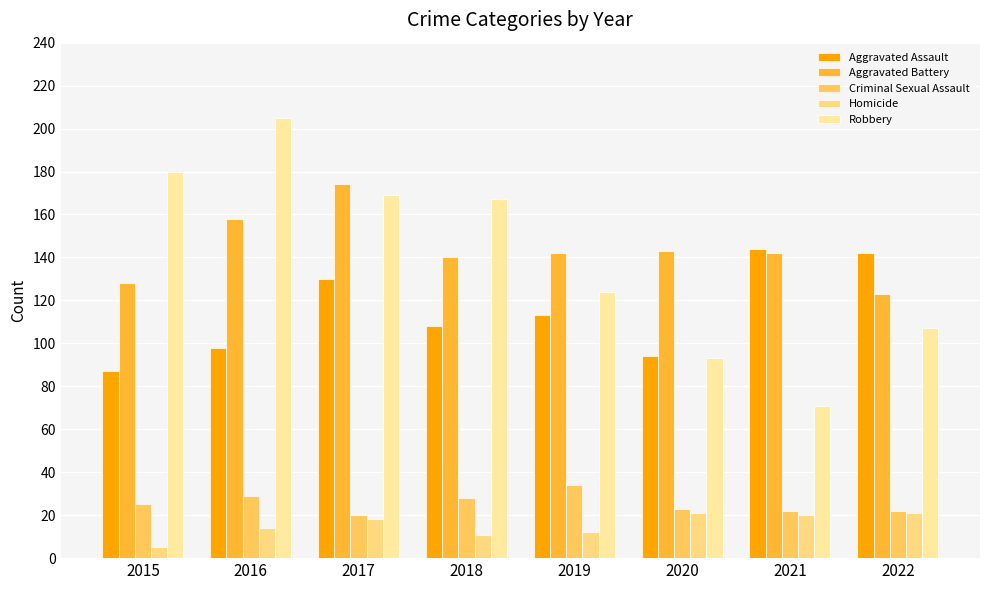

Read the Homicide value at 2015.

5